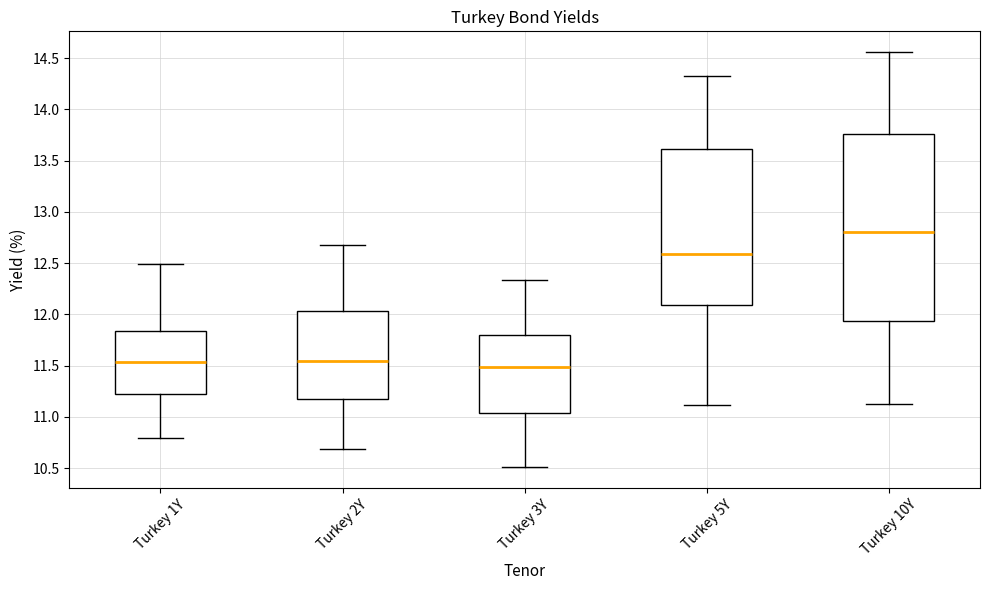

Which box has the lowest median line?

Turkey 3Y